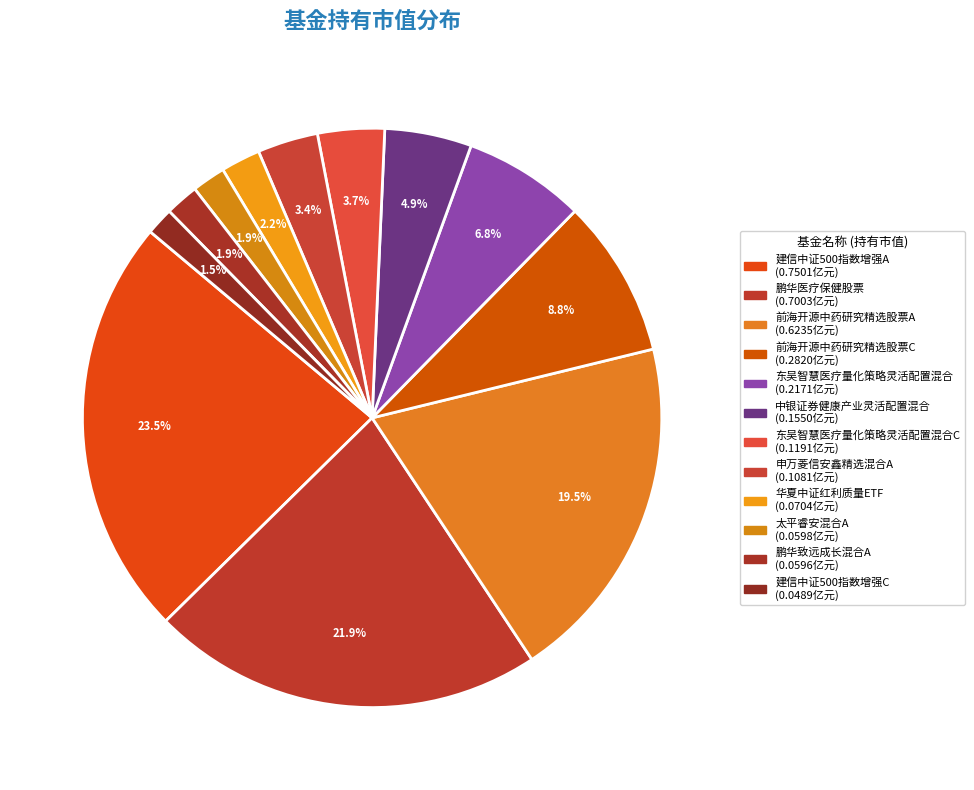

How many segments does this pie chart have?

12